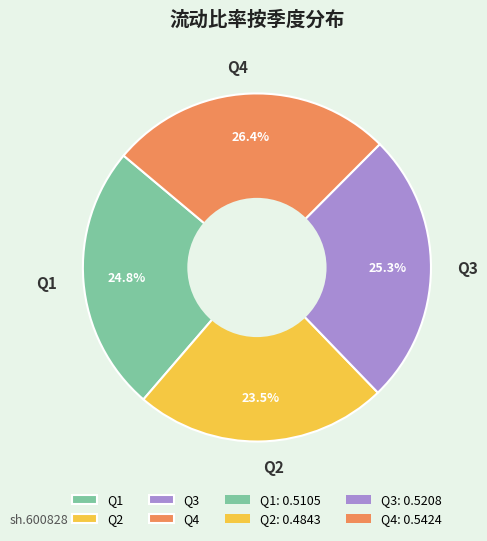

Approximately how many times larger is the value at Q4 compared to Q3?

1.0